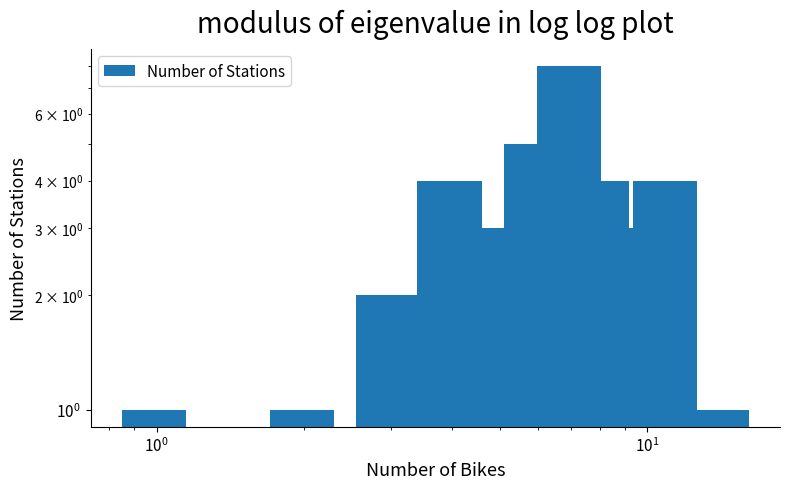

What is the value of the 8th bar from the left?

4